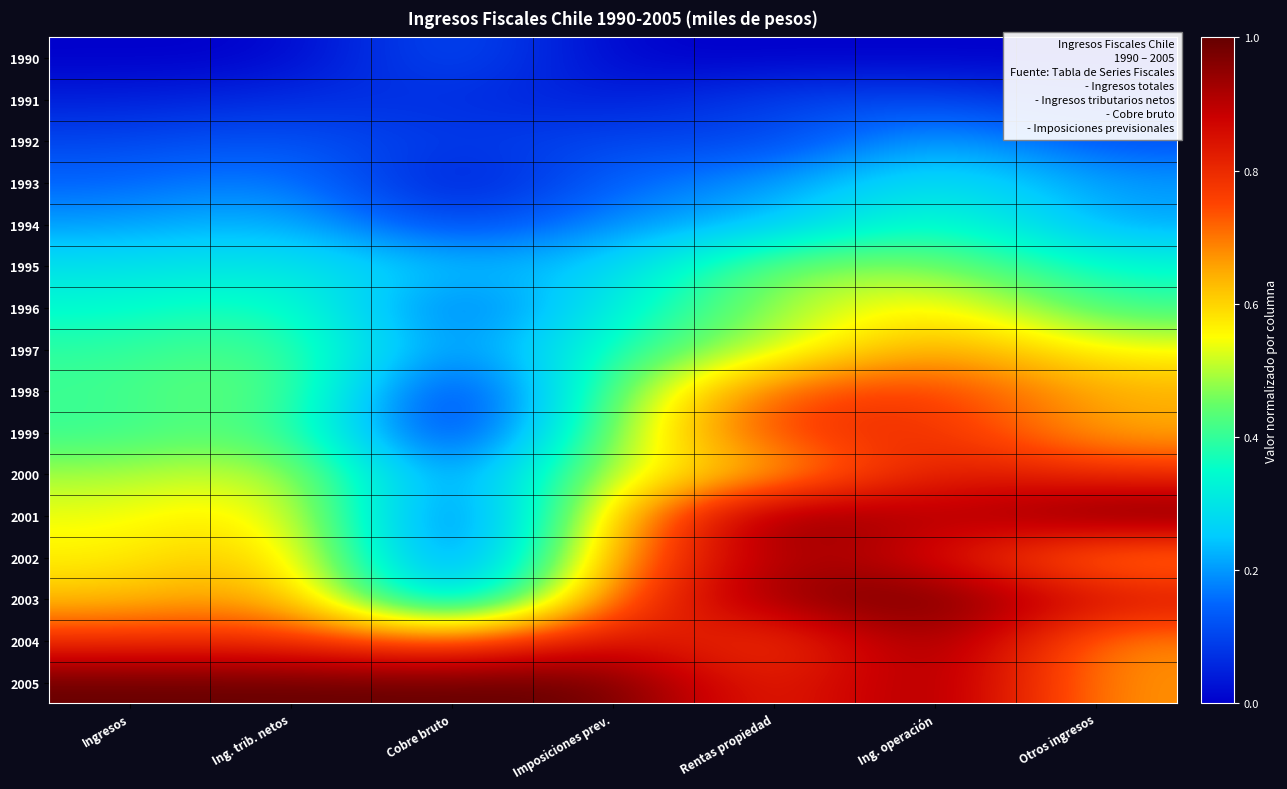

Rank the series at Imposiciones prev. from highest to lowest value.

2005, 2004, 2003, 2002, 2001, 2000, 1999, 1998, 1997, 1996, 1995, 1994, 1993, 1992, 1991, 1990